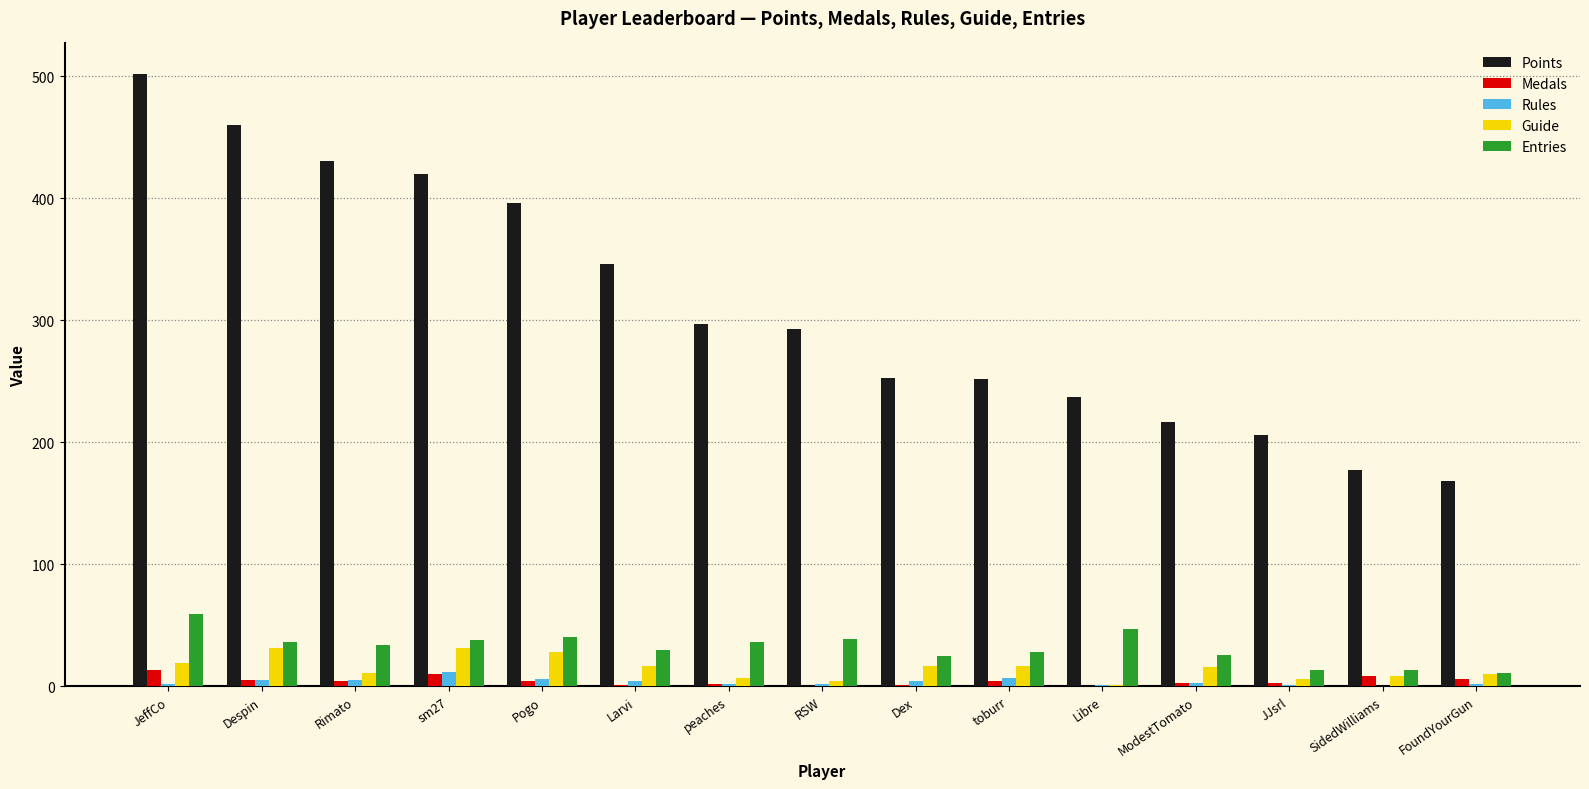

At which category is the sum across all series the highest?

JeffCo